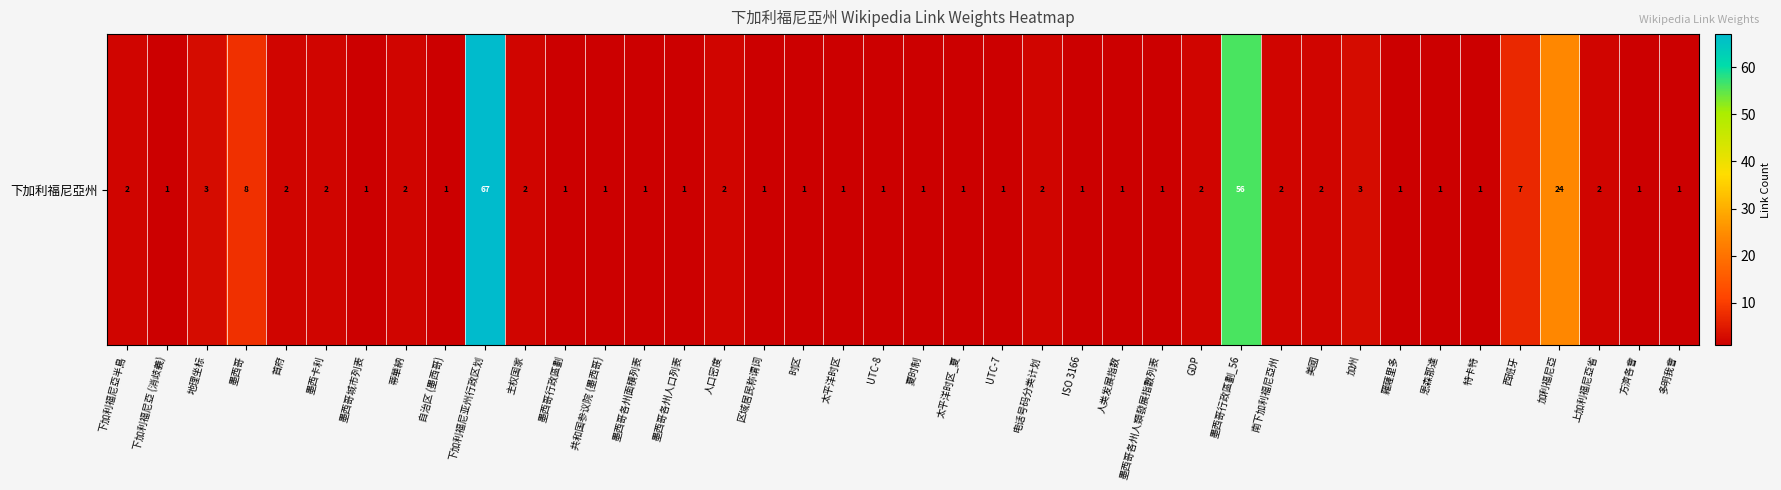

Approximately how many times larger is the value at 恩森那達 compared to 首府?

0.5